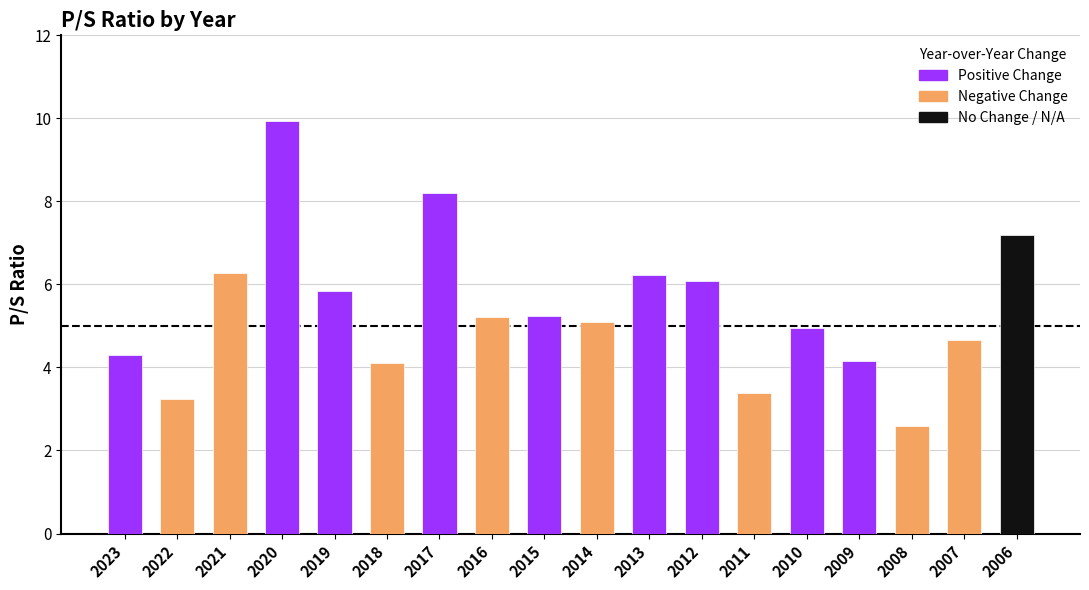

What is the value of the 11th bar from the left?

6.2